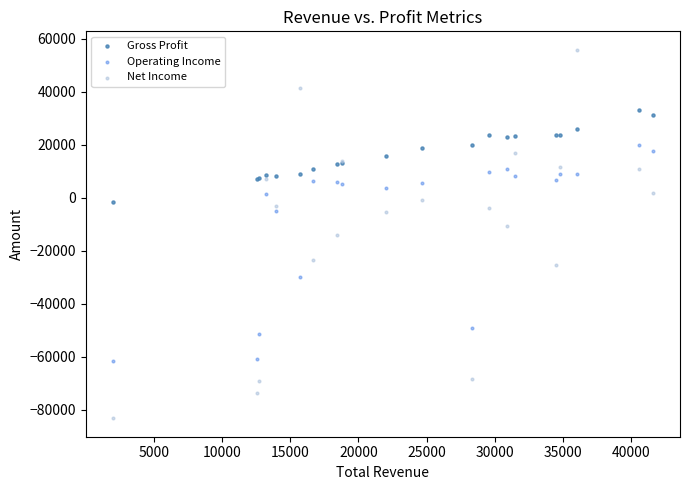

Which series has the widest spread of Y values?

Net Income